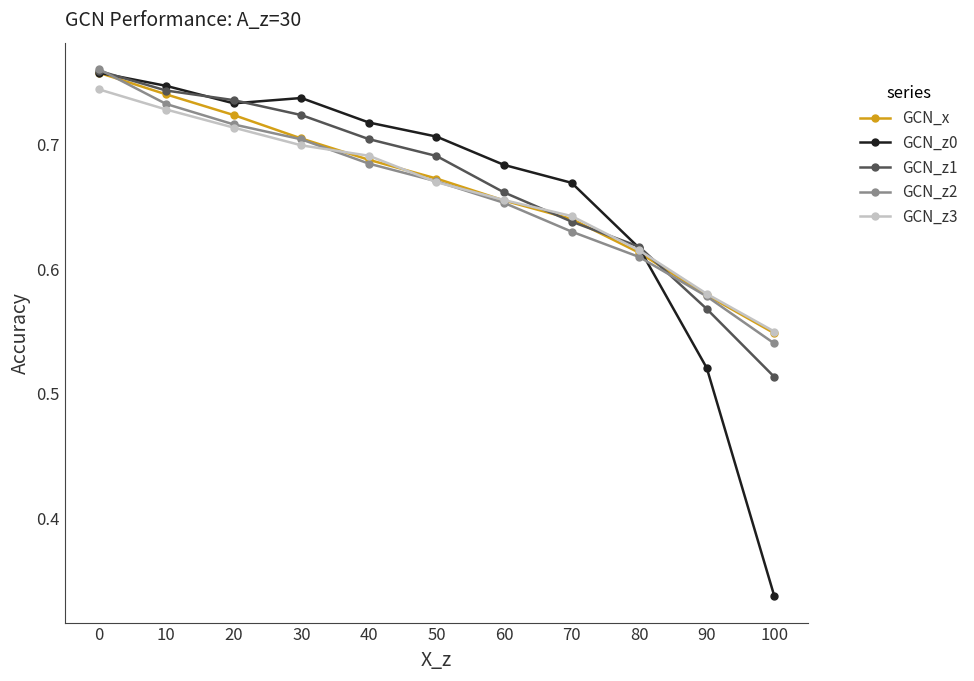

Which series has the widest spread of values?

GCN_z0